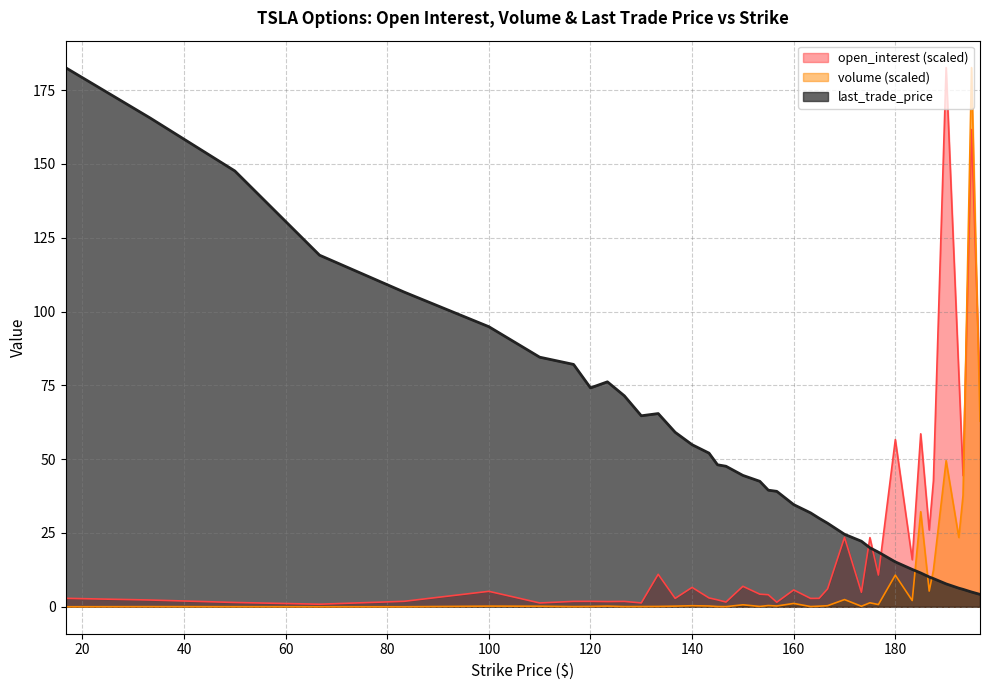

How many data points in open_interest are above 4?

22